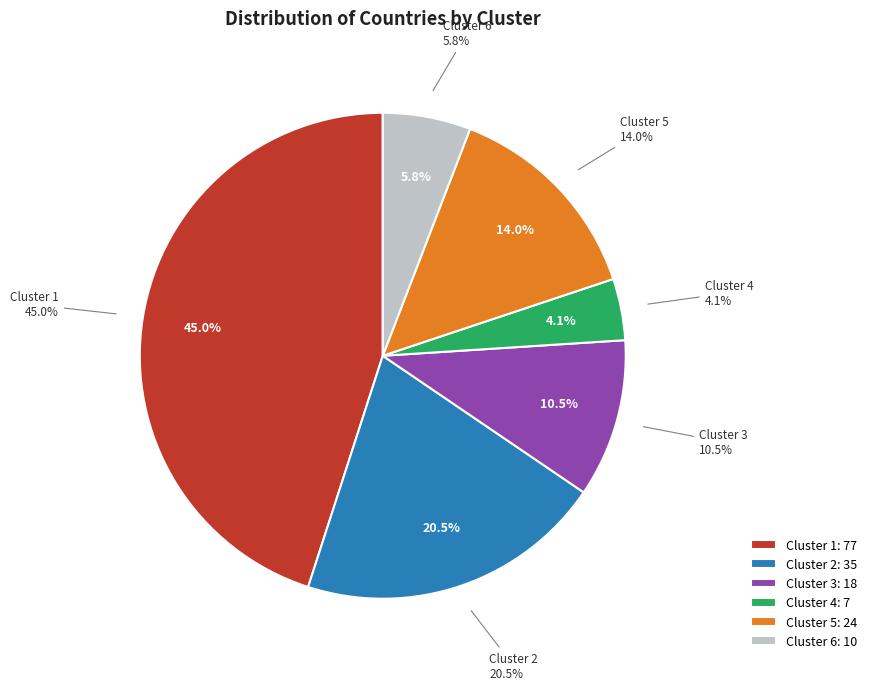

Count the number of slices in the pie.

6